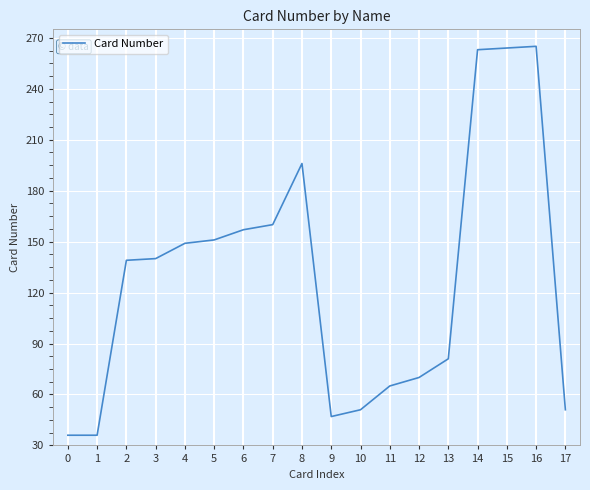

What is the sum of all values?

2321